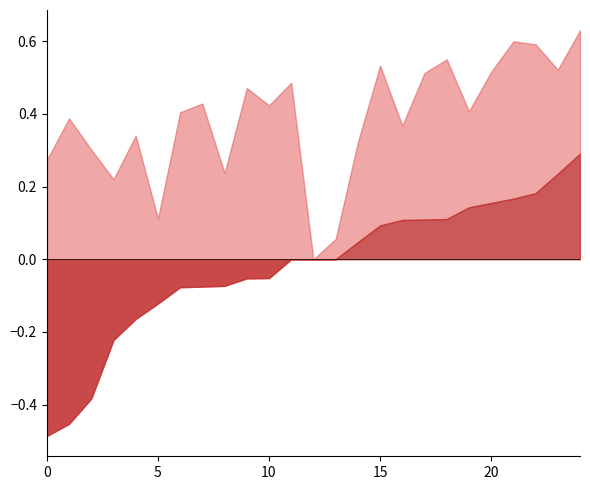

True or false: f1 and kappa cross at least once.

False